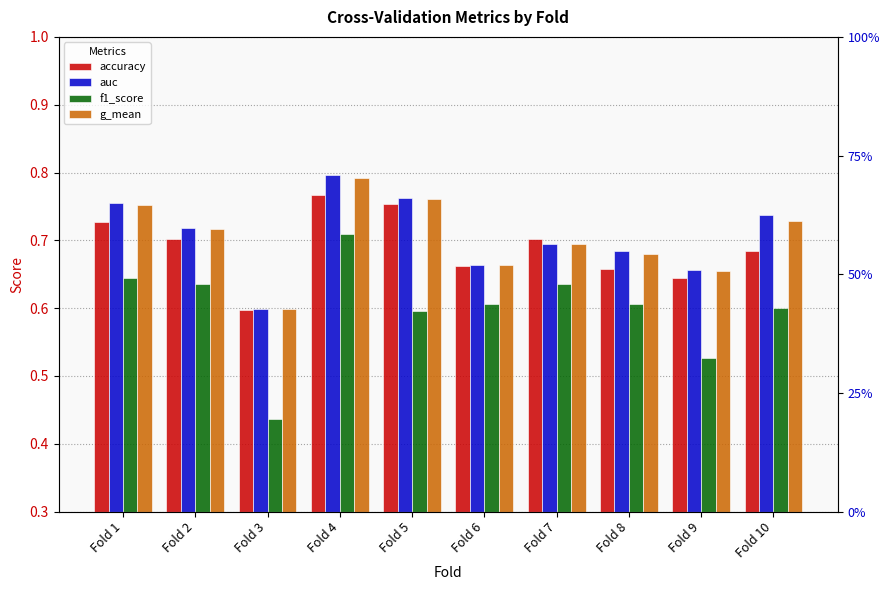

Rank the categories by g_mean value from highest to lowest.

Fold 4, Fold 5, Fold 1, Fold 10, Fold 2, Fold 7, Fold 8, Fold 6, Fold 9, Fold 3